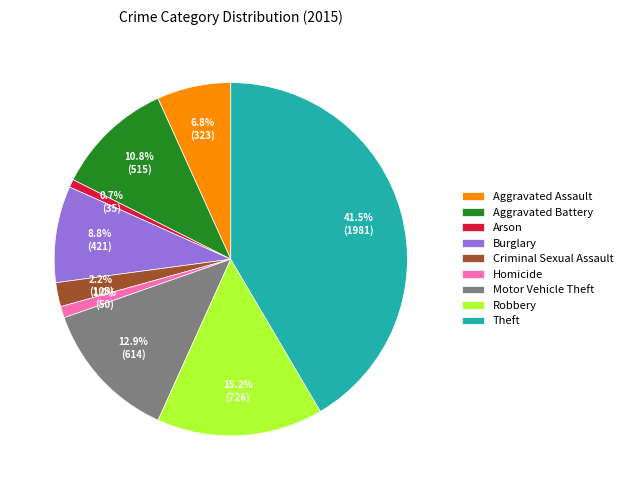

What portion of the pie excludes Aggravated Battery?

89.2%